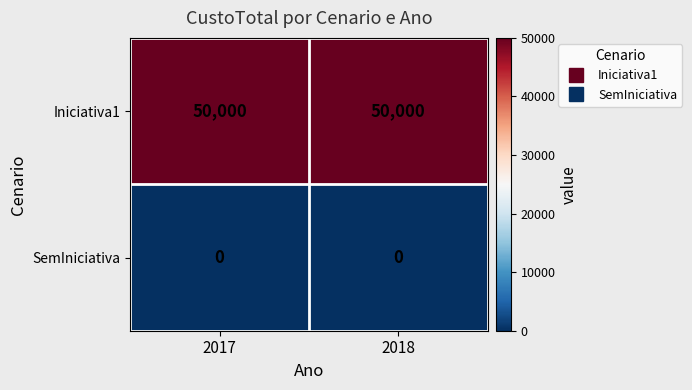

What is the total value across all series at 2018?

50000